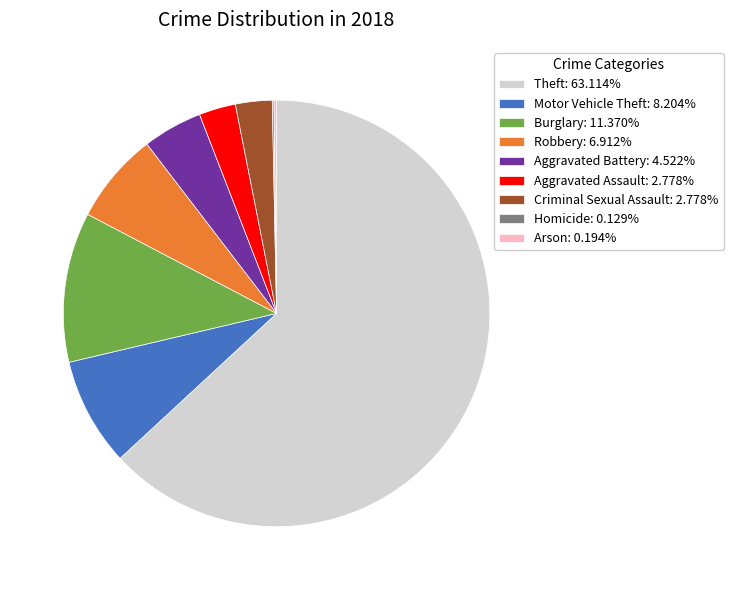

Approximately how many times larger is the value at Motor Vehicle Theft: 8.204% compared to Aggravated Assault: 2.778%?

3.0